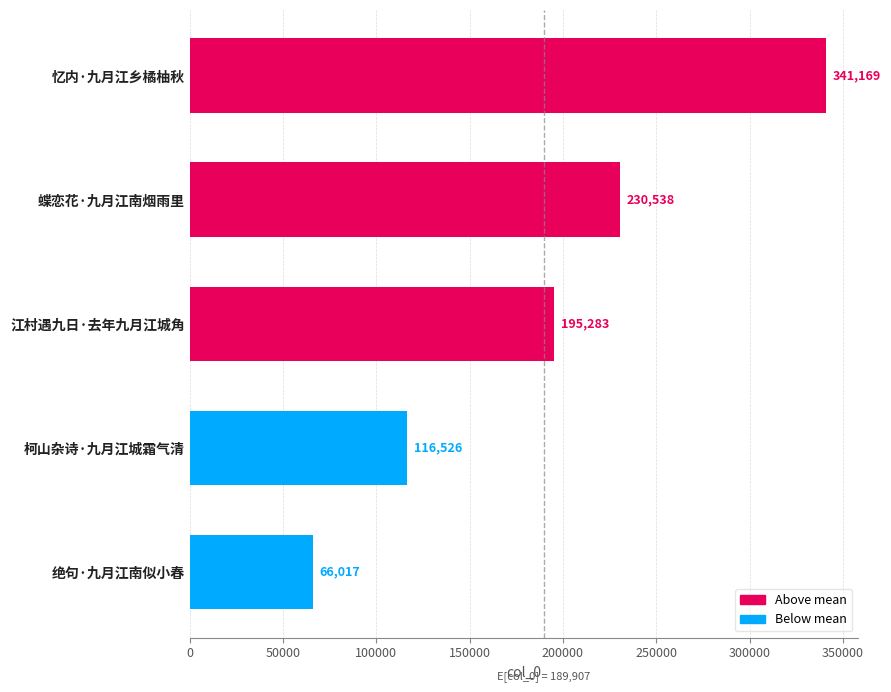

What is the smallest value displayed?

66017